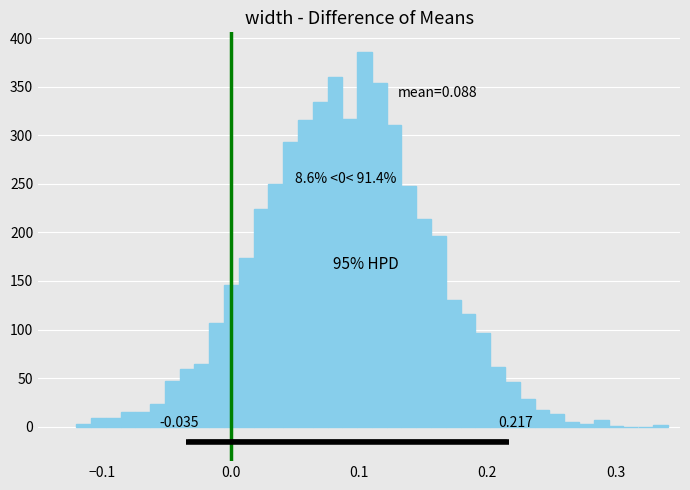

Around what value on the x-axis is the tallest bar? Give the approximate position of its centre, as read against the axis.

0.10